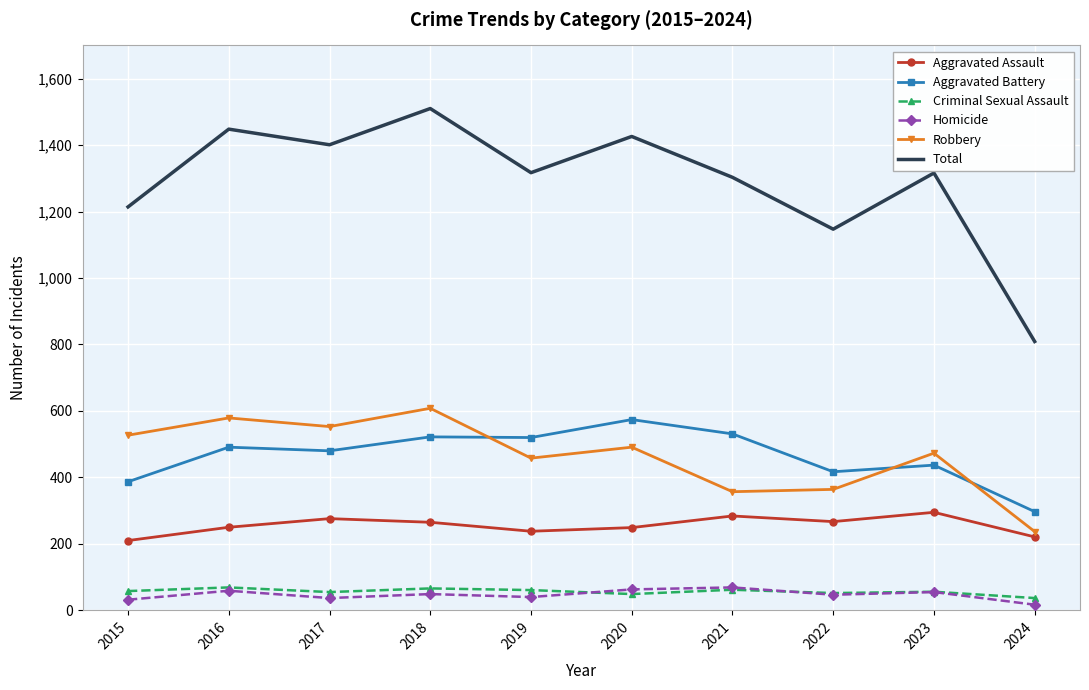

What is the difference between the maximum and minimum values in the Aggravated Assault series?

85